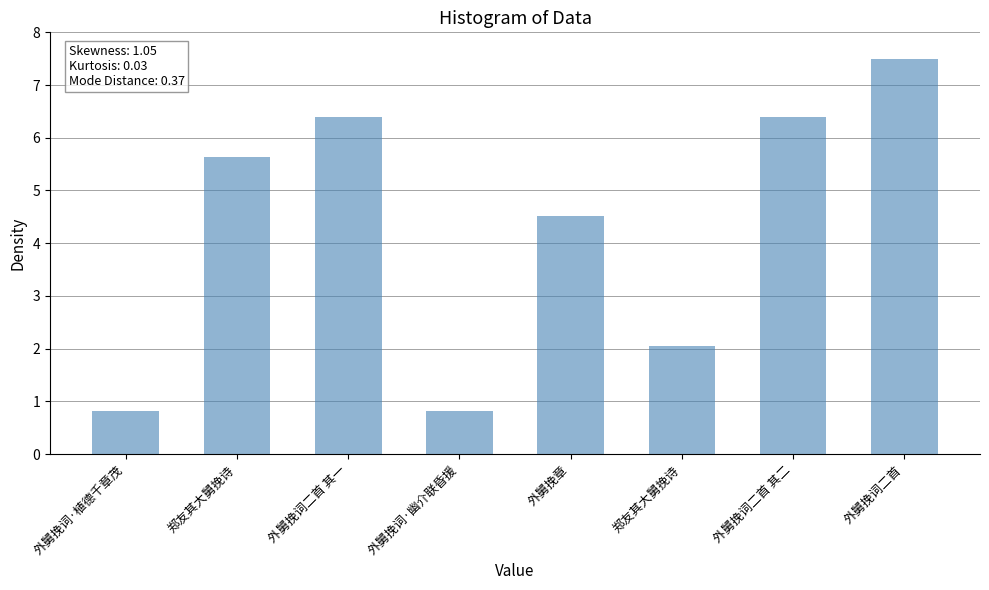

Where does the data first go above 5?

郑友其大舅挽诗